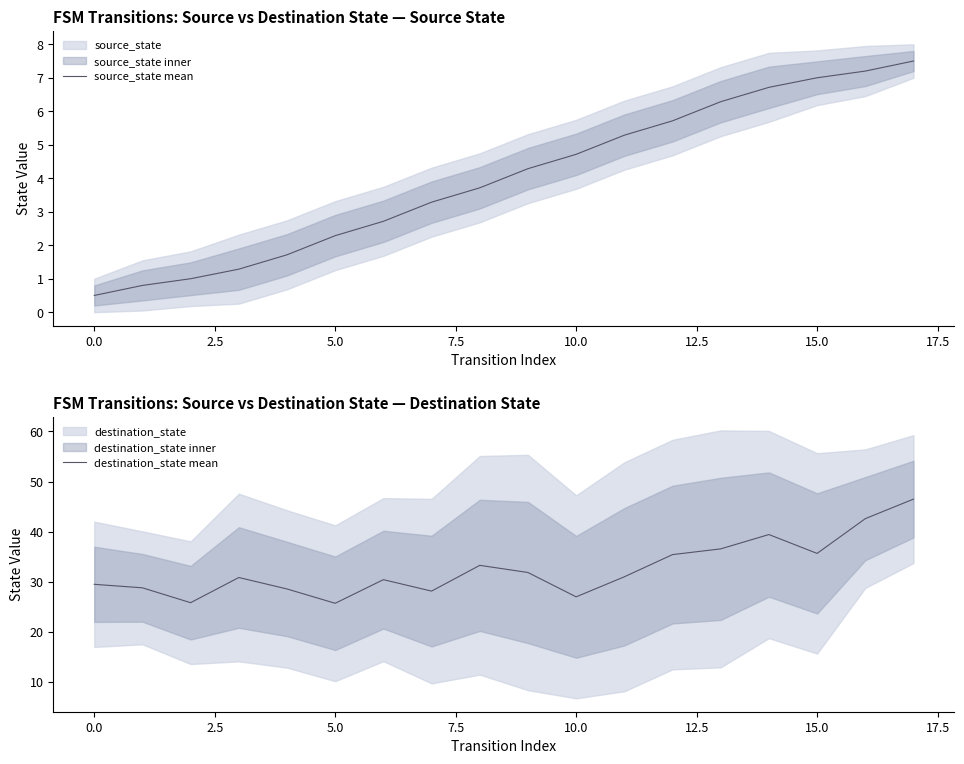

What is the difference between the second highest and minimum values in the source_state mean series?

6.7